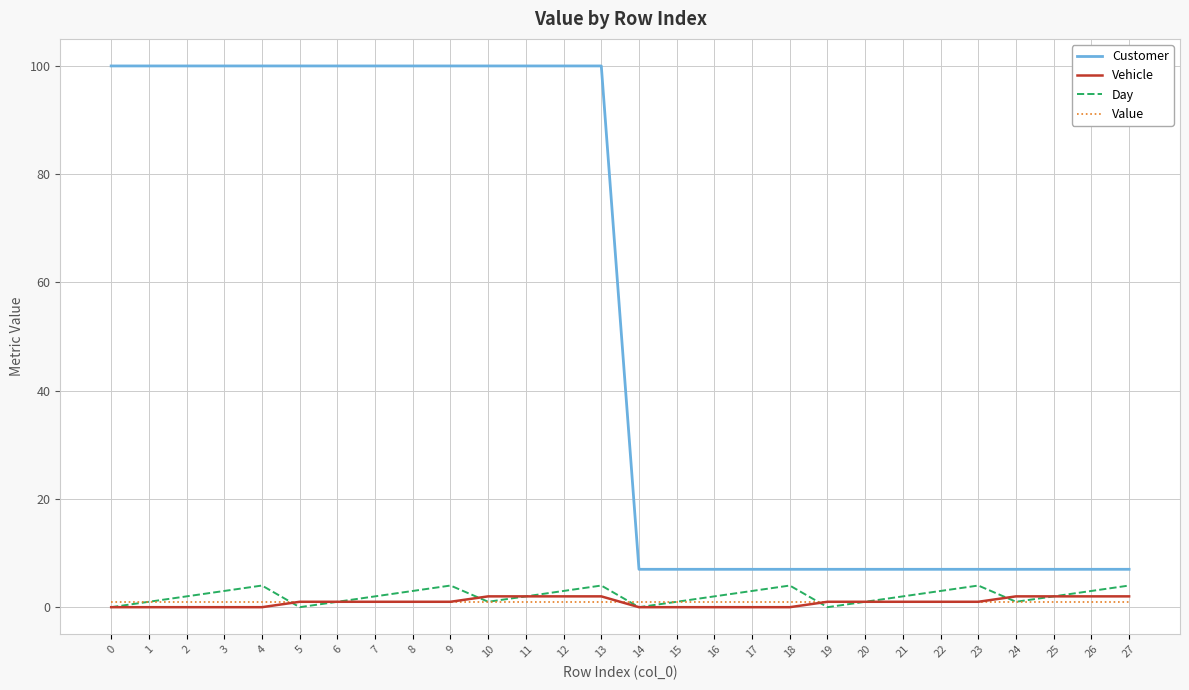

True or false: Value and Customer cross at least once.

False